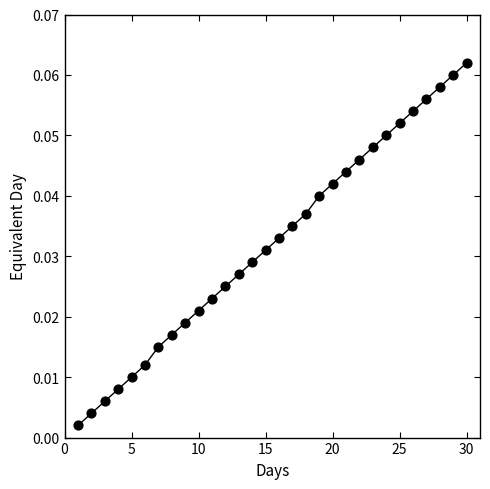

What is the range of X values (max minus min)?

29.0